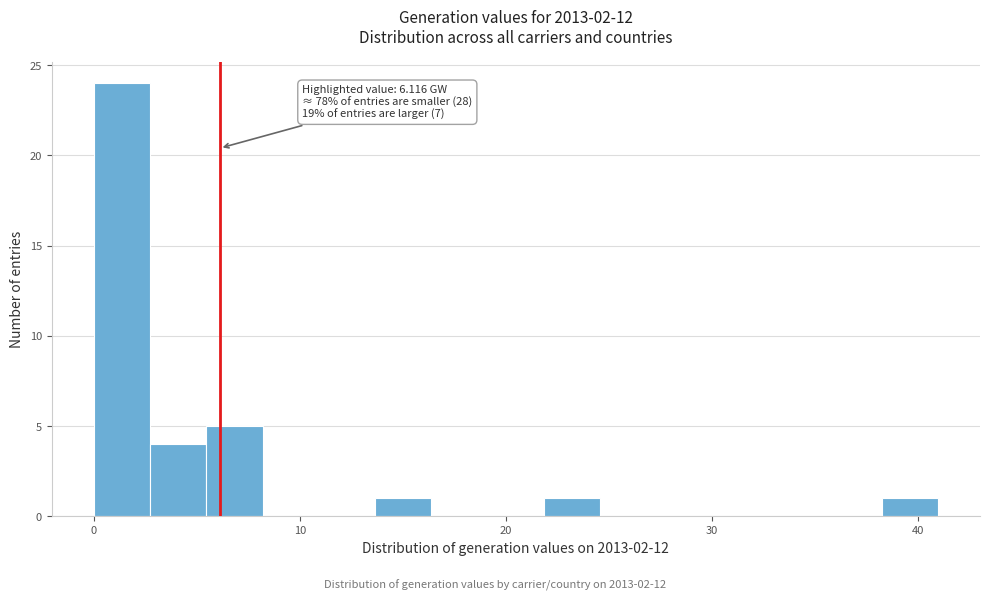

Around what value on the x-axis is the tallest bar? Give the approximate position of its centre, as read against the axis.

1